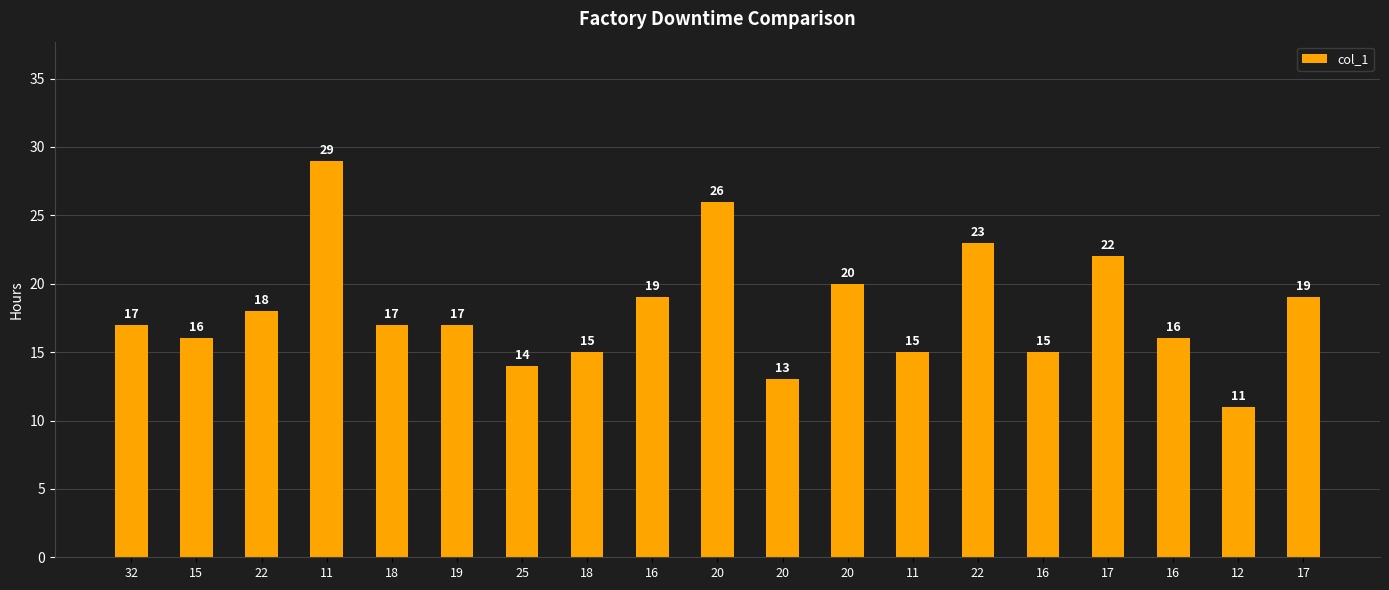

How many series are shown in this chart?

1